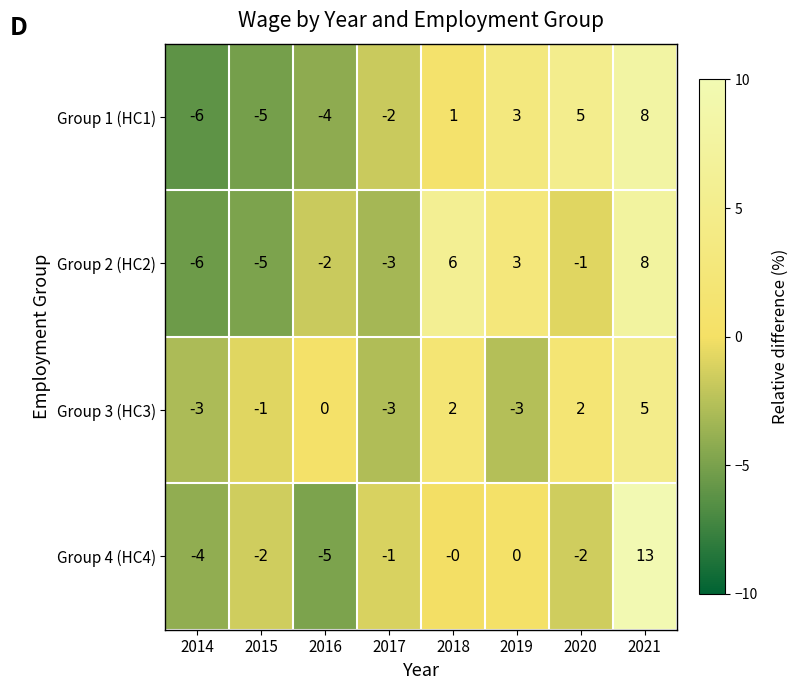

What is the smallest value displayed?

-6